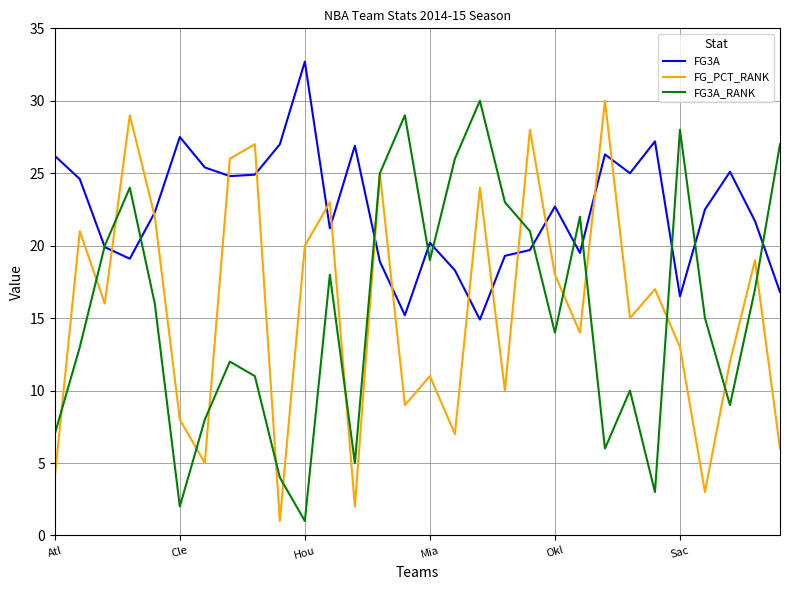

What is the maximum value shown in the chart?

32.7